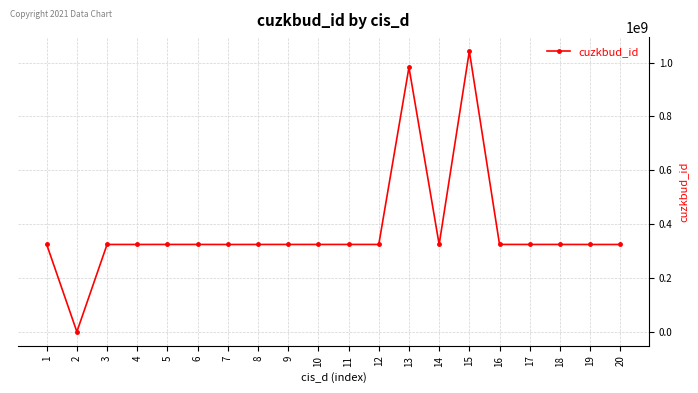

How many series are shown in this chart?

1